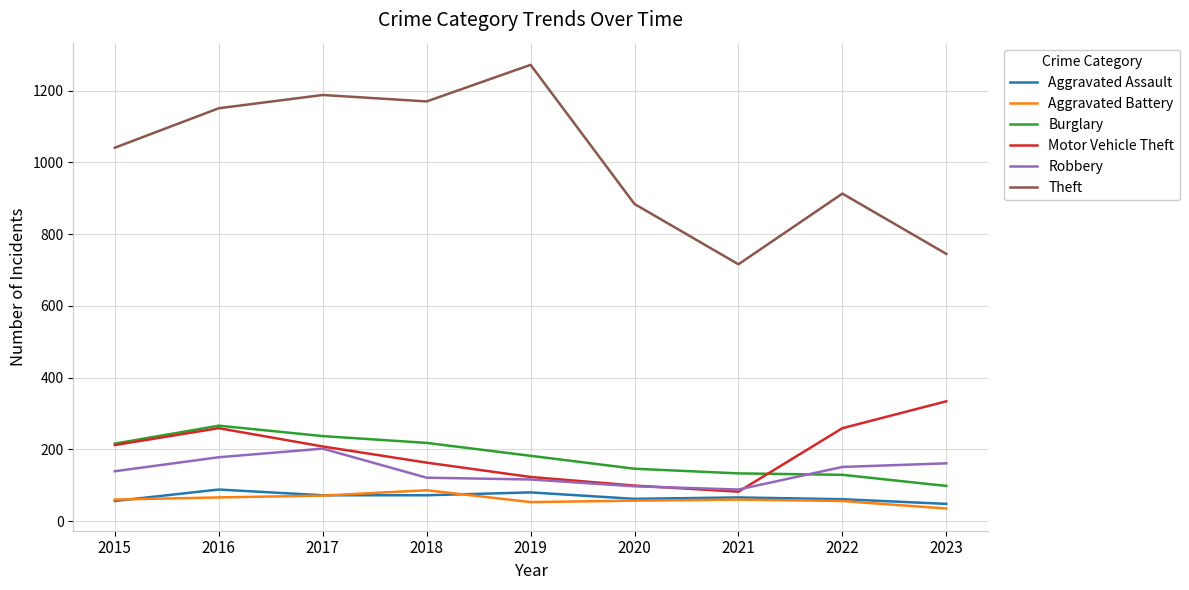

How many interior local peaks does the Motor Vehicle Theft series have?

1